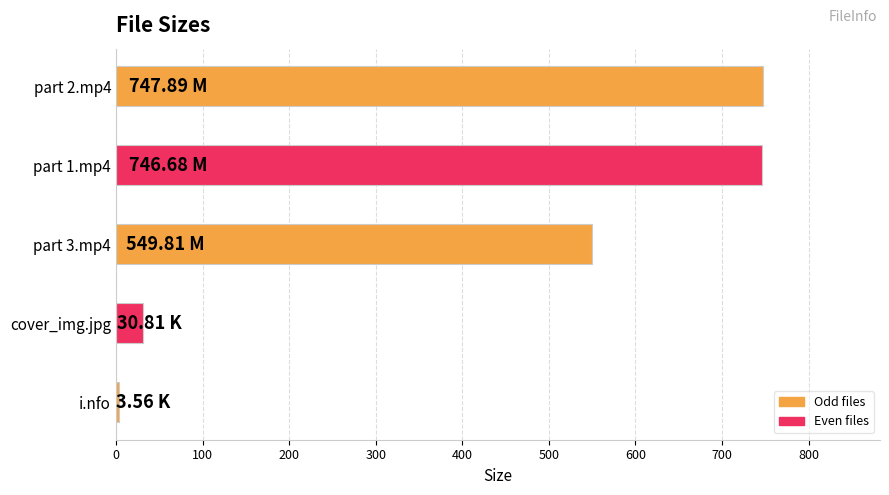

What is the label of the 4th bar from the top?

cover_img.jpg